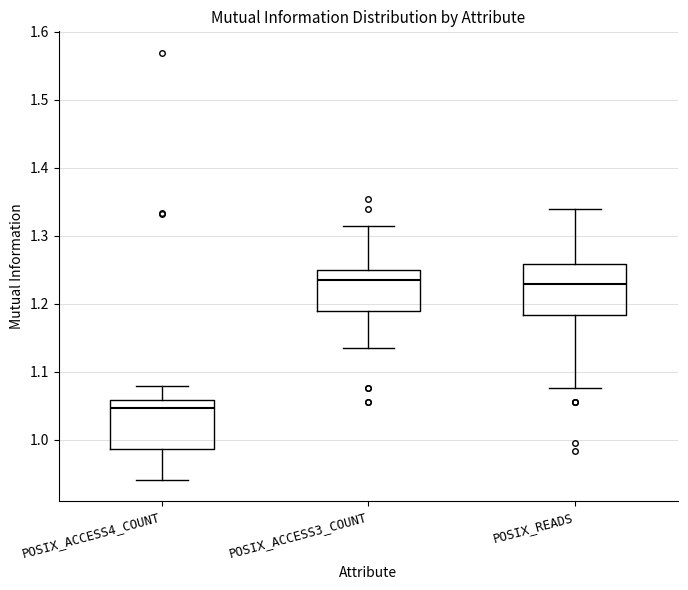

Reading left to right, read every box against the y-axis: the position of its median line, the range the box covers, and the ends of its whiskers. The values are not printed on the chart, so give them approximately, as read against the axis.

POSIX_ACCESS4_COUNT: median 1.05, box 0.99 to 1.06, whiskers 0.94 to 1.08
POSIX_ACCESS3_COUNT: median 1.23, box 1.19 to 1.25, whiskers 1.13 to 1.31
POSIX_READS: median 1.23, box 1.18 to 1.26, whiskers 1.08 to 1.34